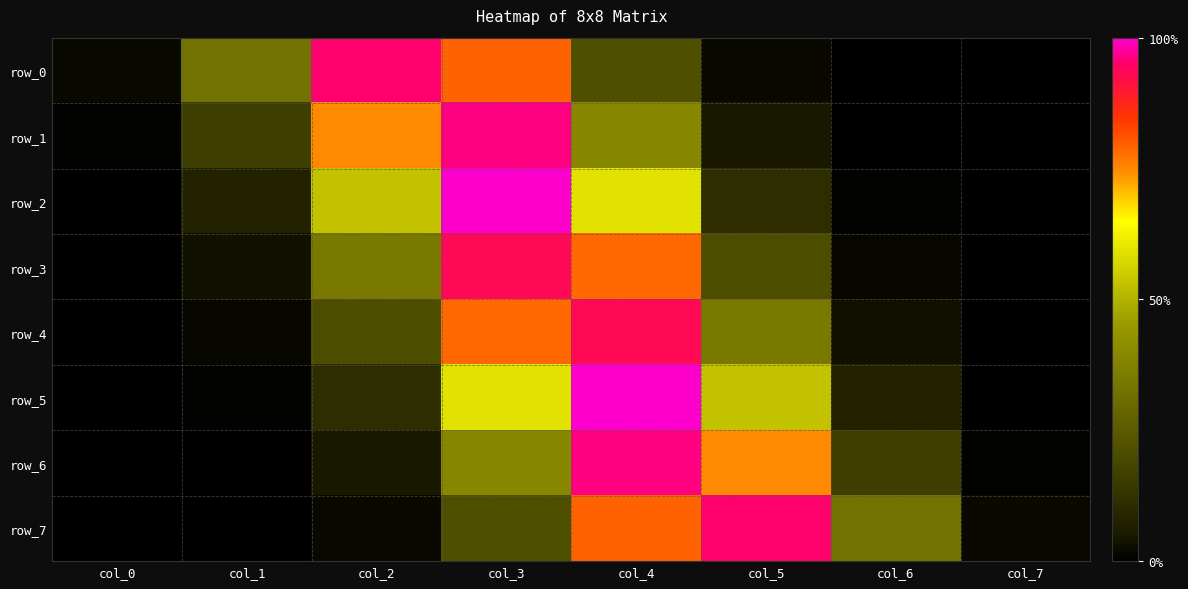

The row_0 series shows 0.0 at col_0. True or false?

False